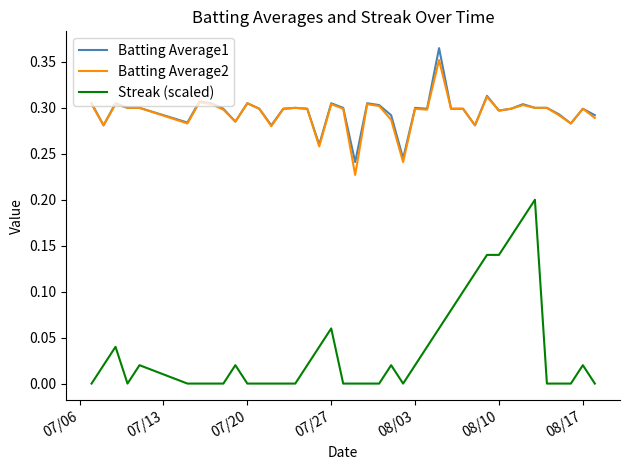

True or false: Streak (scaled) and Batting Average1 intersect in this chart.

False